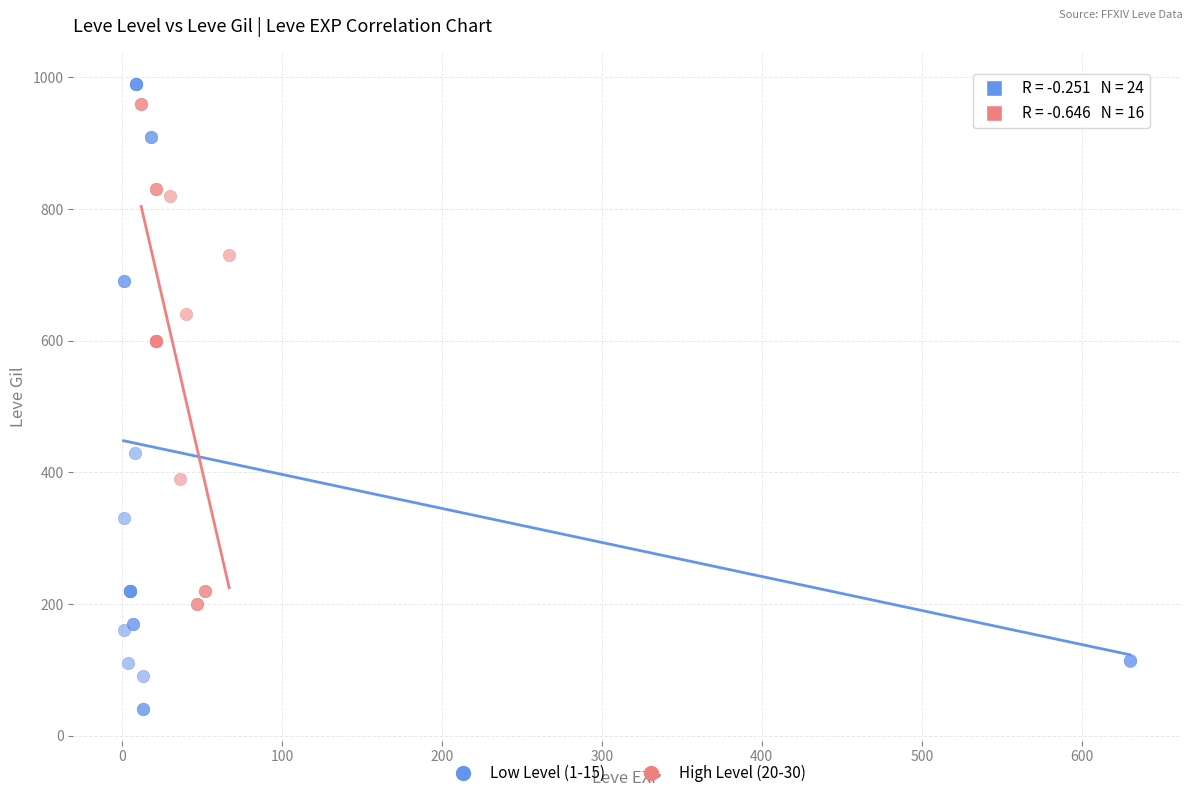

Which series reaches the minimum Y coordinate?

Low Level (1-15)